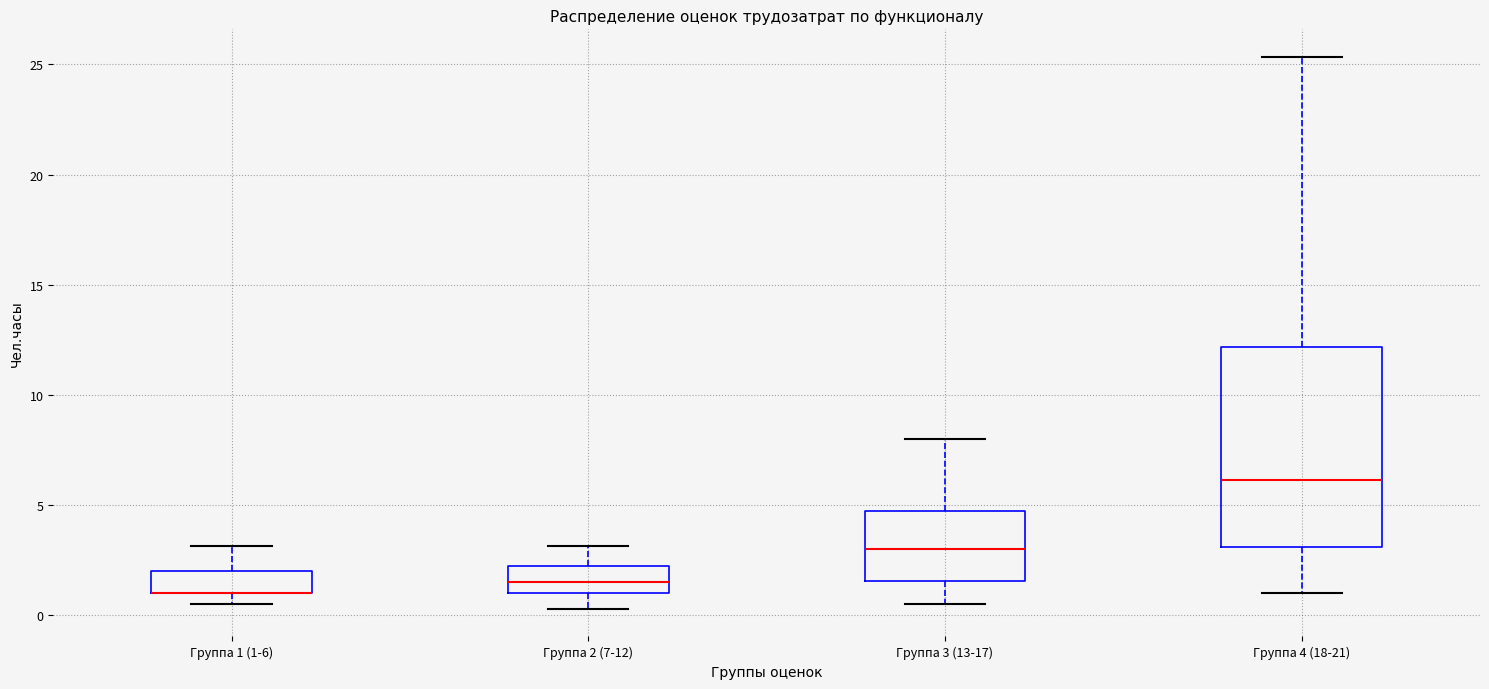

Reading left to right, transcribe this box plot: for each box, give where its median line is, the range the box spans, and where its two whiskers end, as read against the y-axis. The values are not printed on the chart, so give them approximately, as read against the axis.

Группа 1 (1-6): median 1.0 (drawn on the box's lower edge), box 1.0 to 2.0, whiskers 0.5 to 3.0
Группа 2 (7-12): median 1.5, box 1.0 to 2.5, whiskers 0.5 to 3.0
Группа 3 (13-17): median 3.0, box 1.5 to 5.0, whiskers 0.5 to 8.0
Группа 4 (18-21): median 6.0, box 3.0 to 12.0, whiskers 1.0 to 25.5